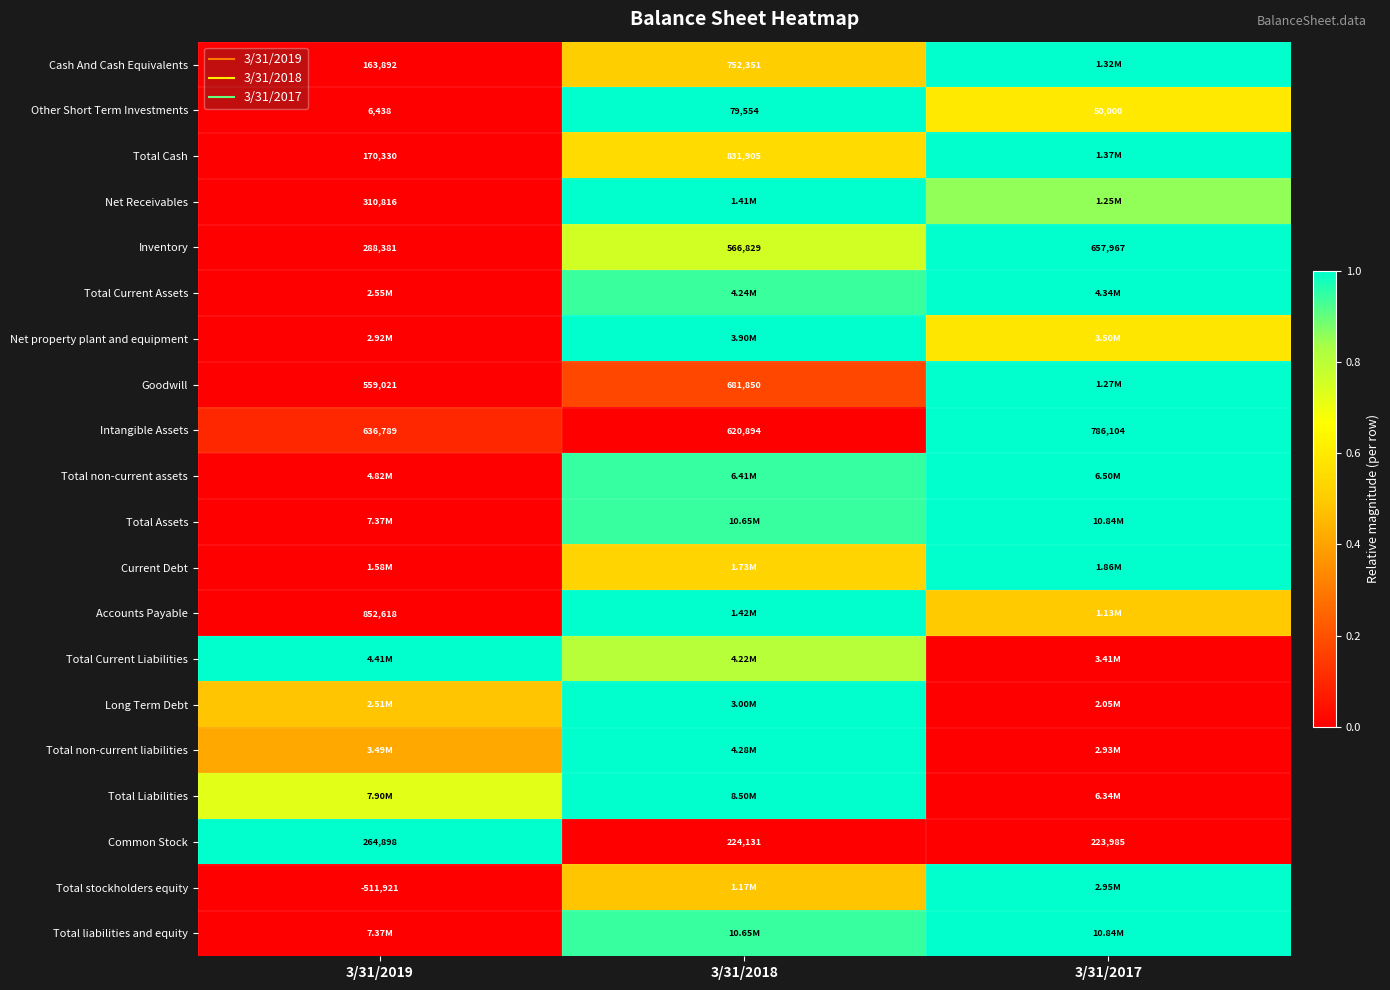

True or false: Accounts Payable has a value of 1.0 at 3/31/2018.

True